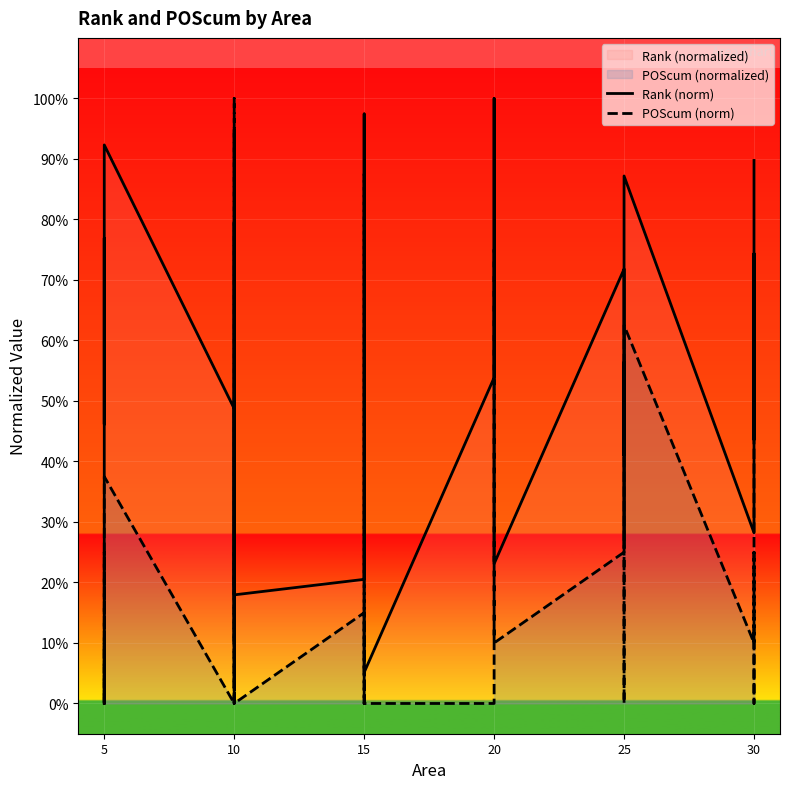

At which category is the sum across all series the highest?

10